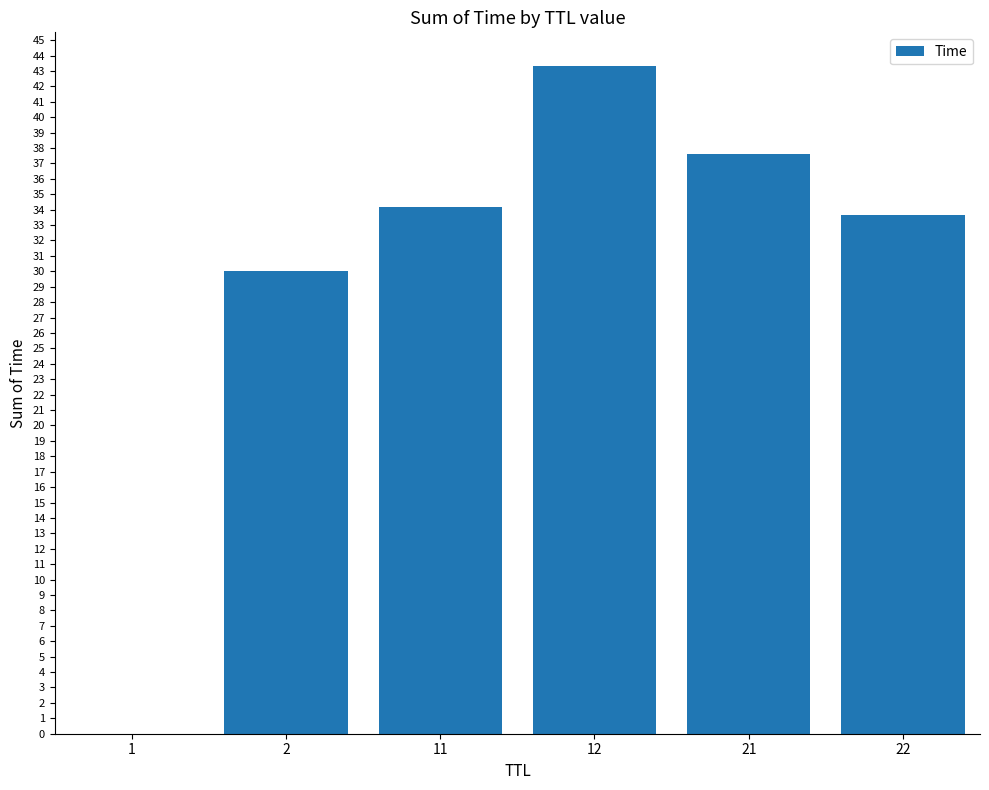

What is the approximate value at 12?

43.3